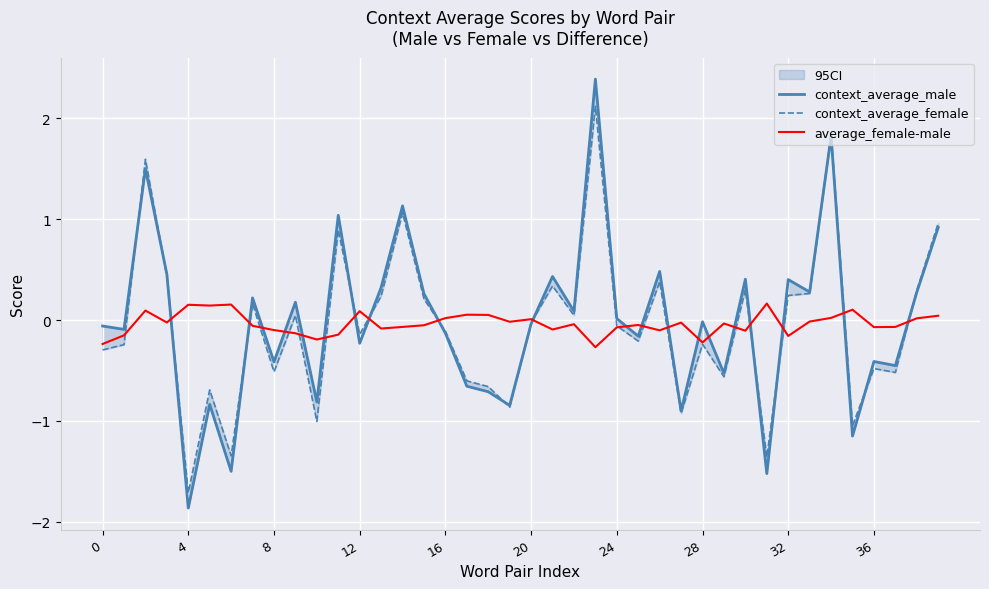

How many negative values does the average_female-male series have?

26